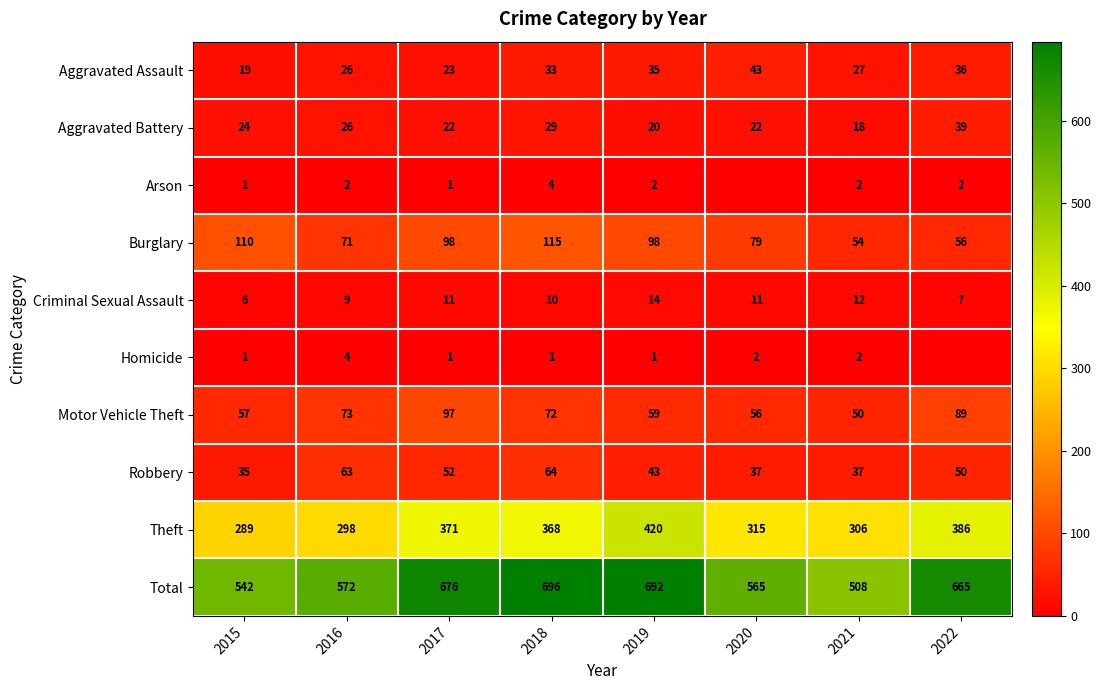

At 2018, list the series in order from smallest to largest.

Homicide, Arson, Criminal Sexual Assault, Aggravated Battery, Aggravated Assault, Robbery, Motor Vehicle Theft, Burglary, Theft, Total